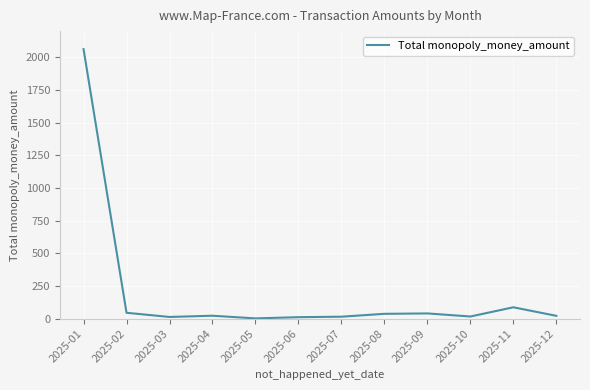

What is the difference between the values at 2025-12 and 2025-04?

1.0